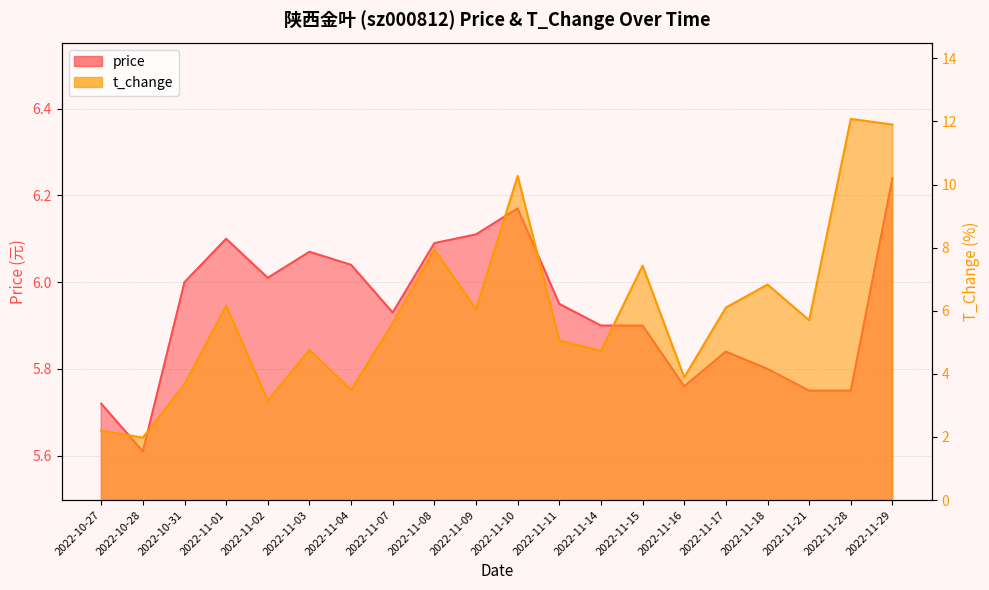

Reading right to left, what are all the values shown in this chart?

price: 2022-11-29=6.2	2022-11-28=5.8	2022-11-21=5.8	2022-11-18=5.8	2022-11-17=5.8	2022-11-16=5.8	2022-11-15=5.9	2022-11-14=5.9	2022-11-11=6.0	2022-11-10=6.2	2022-11-09=6.1	2022-11-08=6.1	2022-11-07=5.9	2022-11-04=6.0	2022-11-03=6.1	2022-11-02=6.0	2022-11-01=6.1	2022-10-31=6.0	2022-10-28=5.6	2022-10-27=5.7
t_change: 2022-11-29=11.9	2022-11-28=12.1	2022-11-21=5.7	2022-11-18=6.8	2022-11-17=6.1	2022-11-16=3.9	2022-11-15=7.4	2022-11-14=4.7	2022-11-11=5.1	2022-11-10=10.3	2022-11-09=6.0	2022-11-08=8.0	2022-11-07=5.6	2022-11-04=3.5	2022-11-03=4.8	2022-11-02=3.1	2022-11-01=6.2	2022-10-31=3.7	2022-10-28=2.0	2022-10-27=2.2